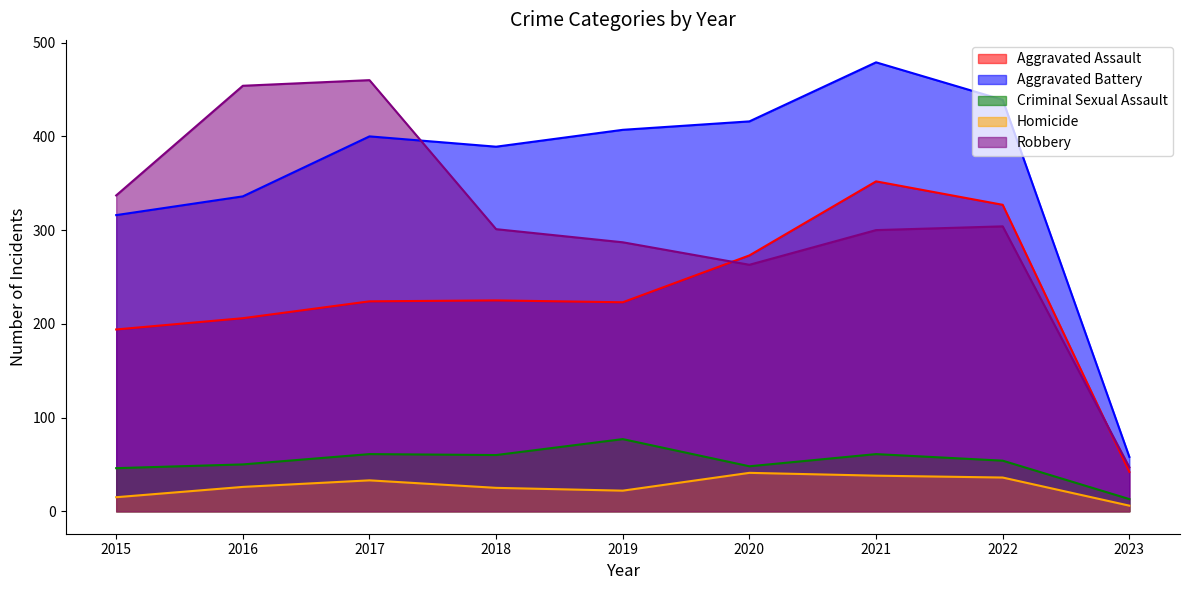

At how many categories does at least one series exceed 167?

8